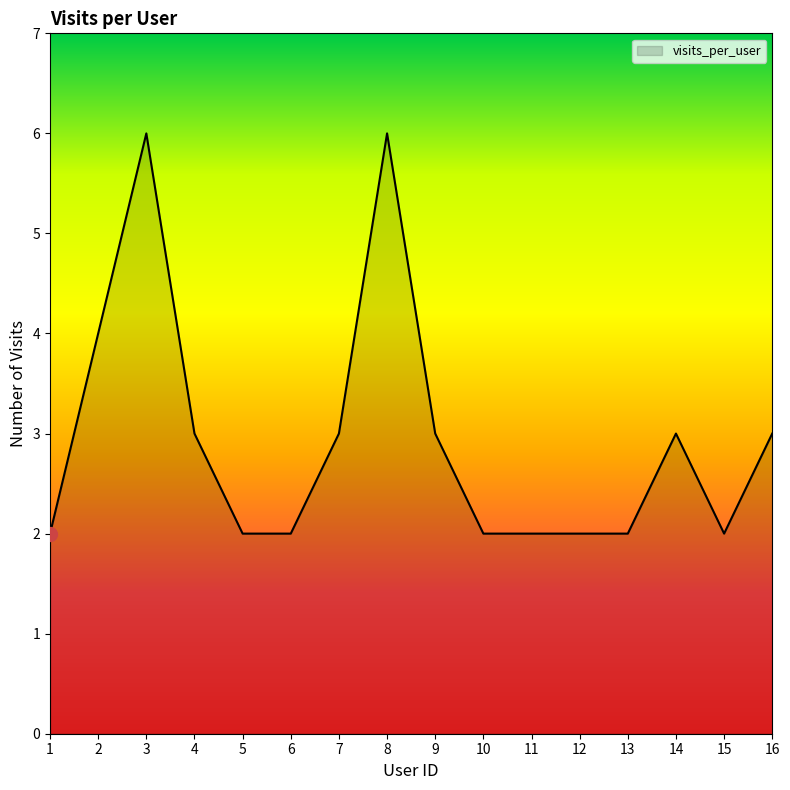

What is the maximum value shown in the chart?

6